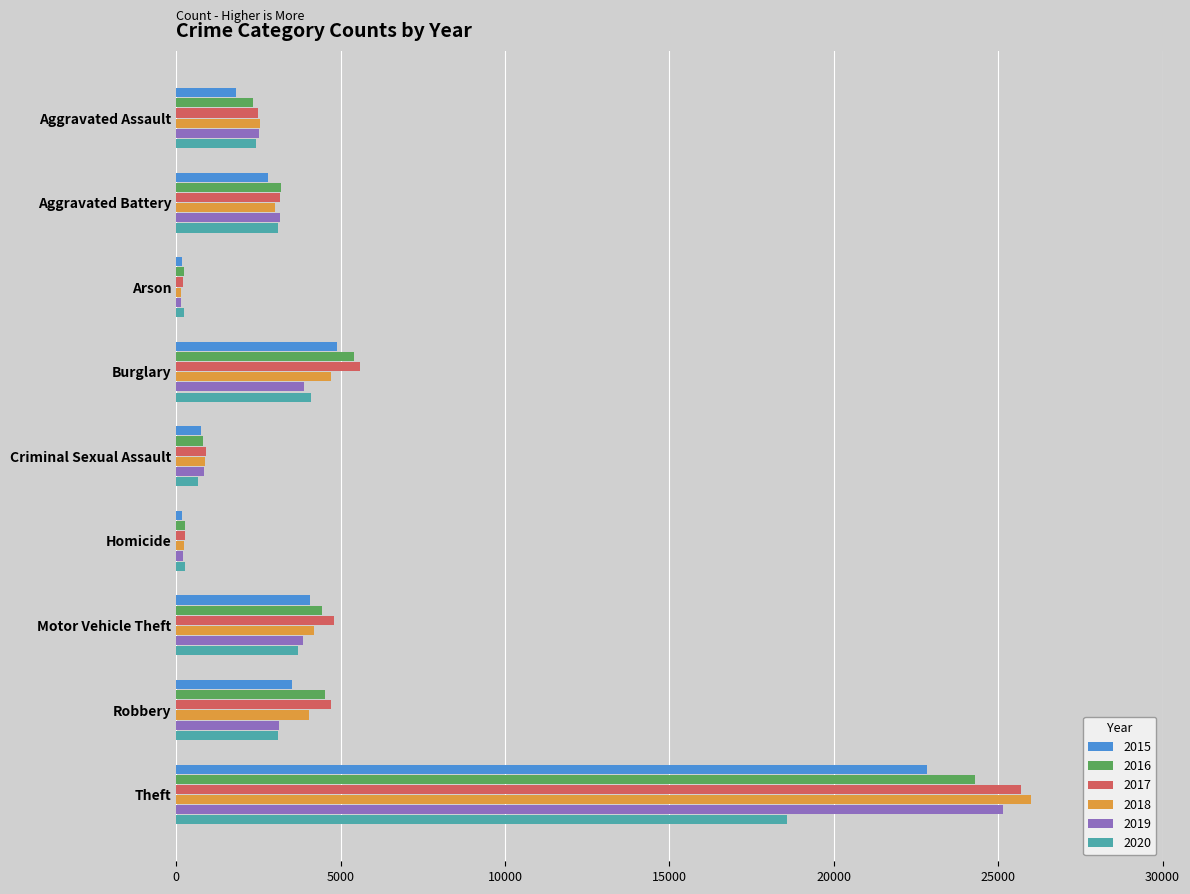

Rank the series by their maximum value, from highest to lowest.

2018, 2017, 2019, 2016, 2015, 2020